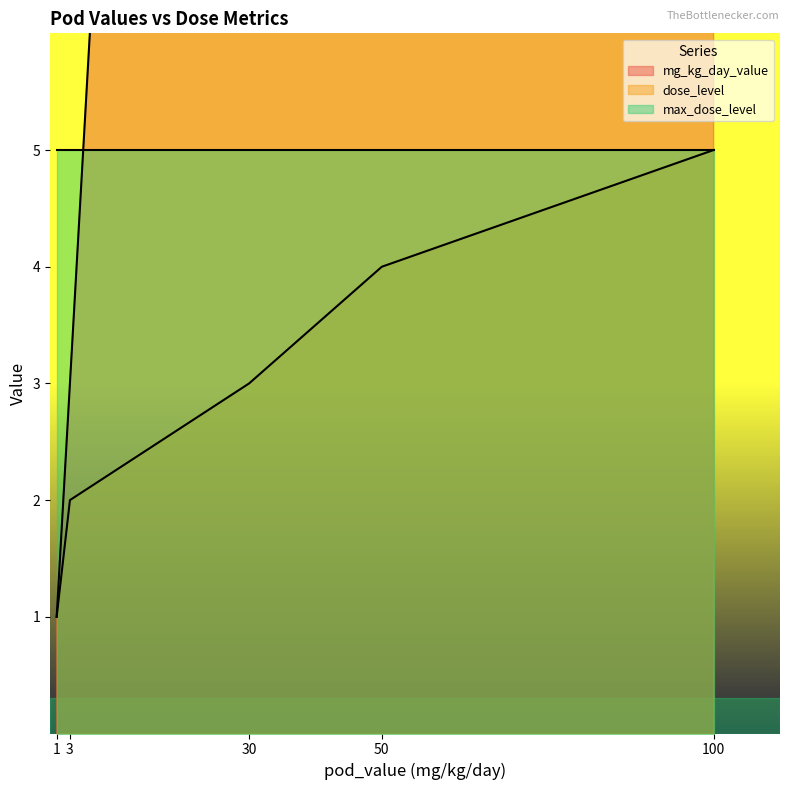

What is the value of the dose_level point at the 7th from the left?

5